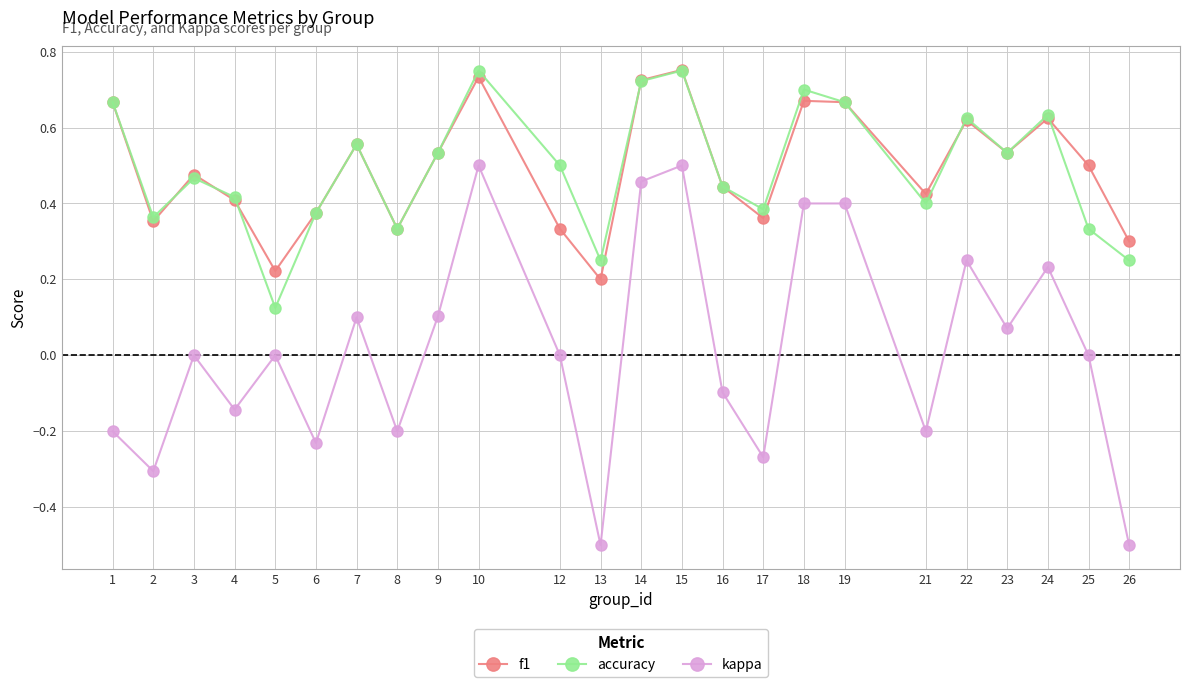

Which series has the largest range (max minus min)?

kappa